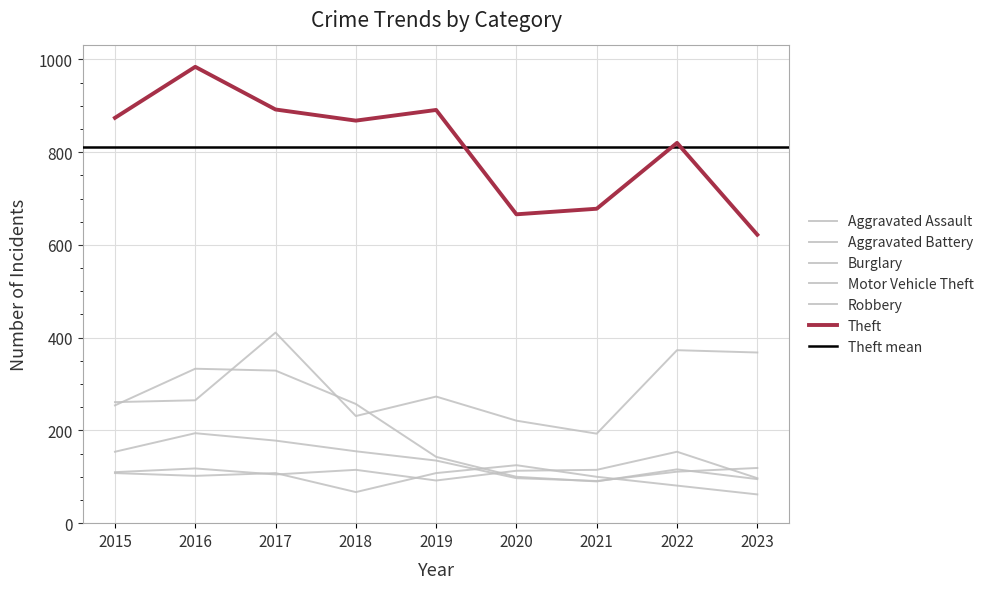

The Aggravated Battery series shows 81 at 2022. True or false?

True